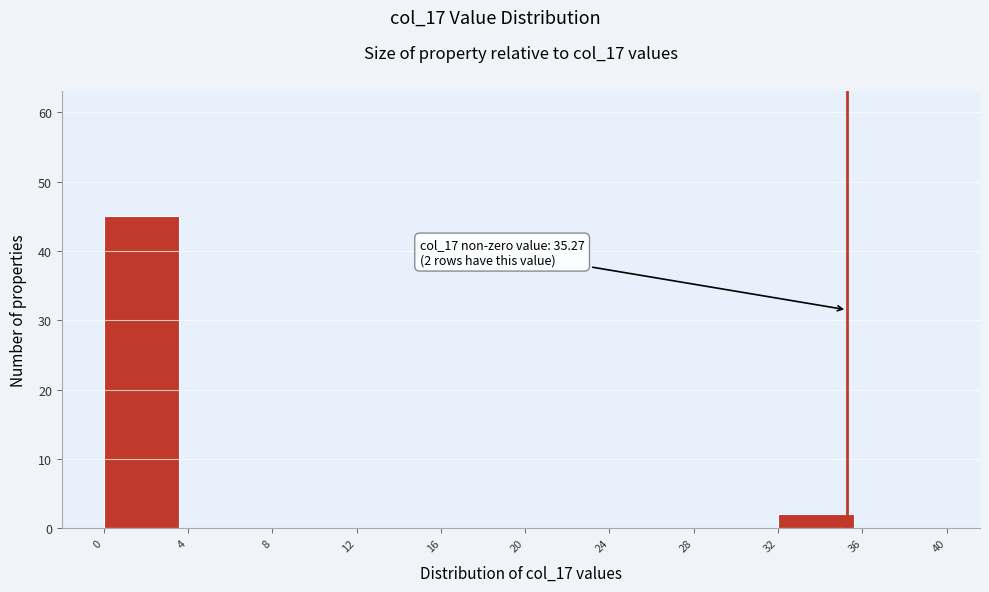

Over which range of the x-axis is the bar tallest?

0 to 4